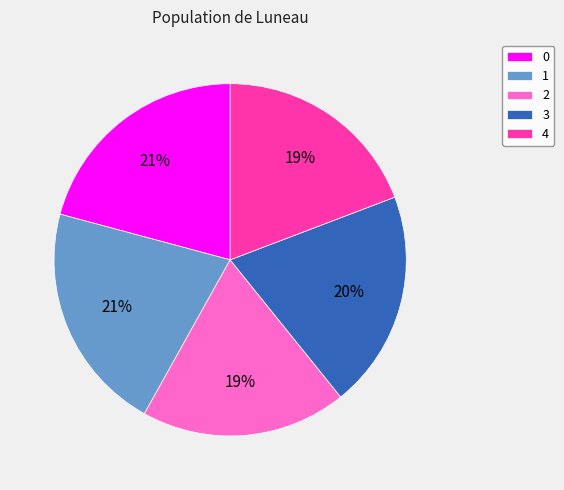

What is the ratio of the value at 1 to the value at 0?

1.0